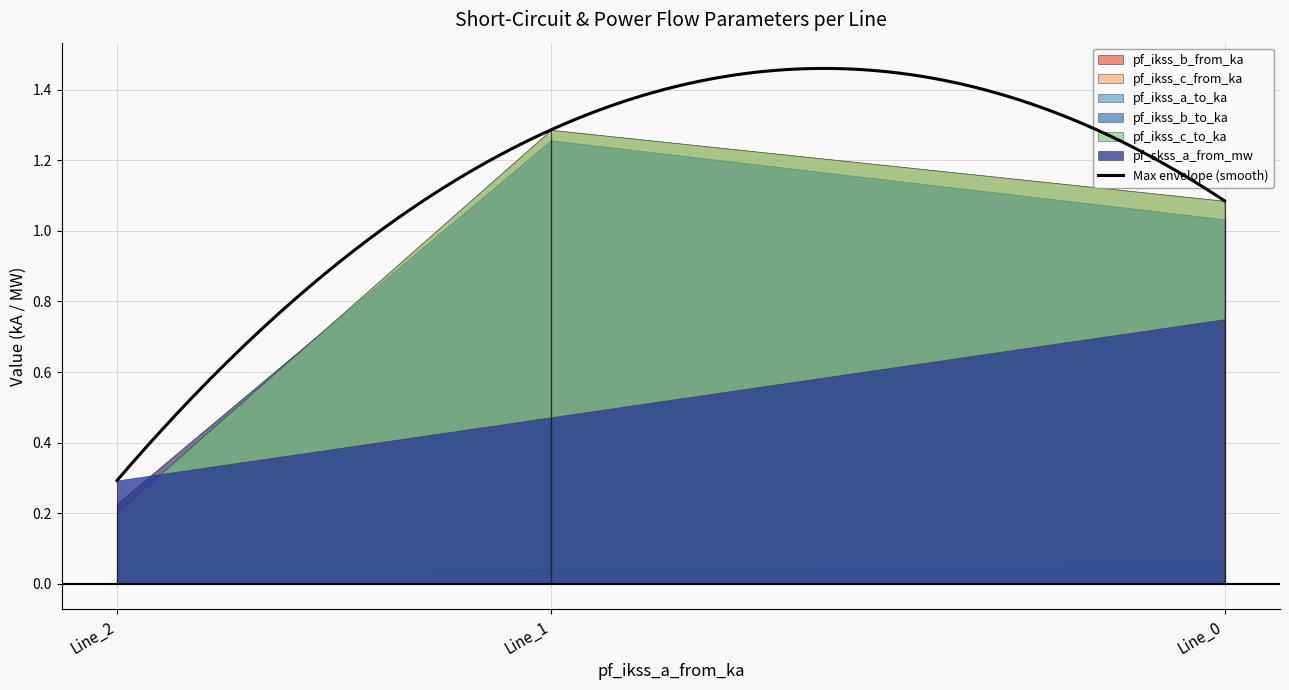

What is the lowest value of the pf_ikss_c_to_ka series?

0.2